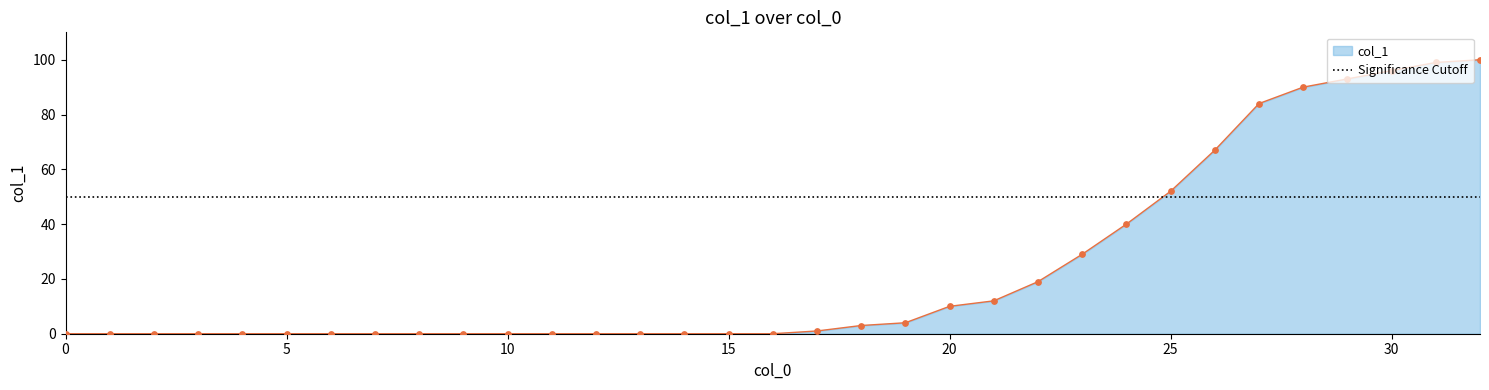

What is the change in value from 21 to 30?

+84